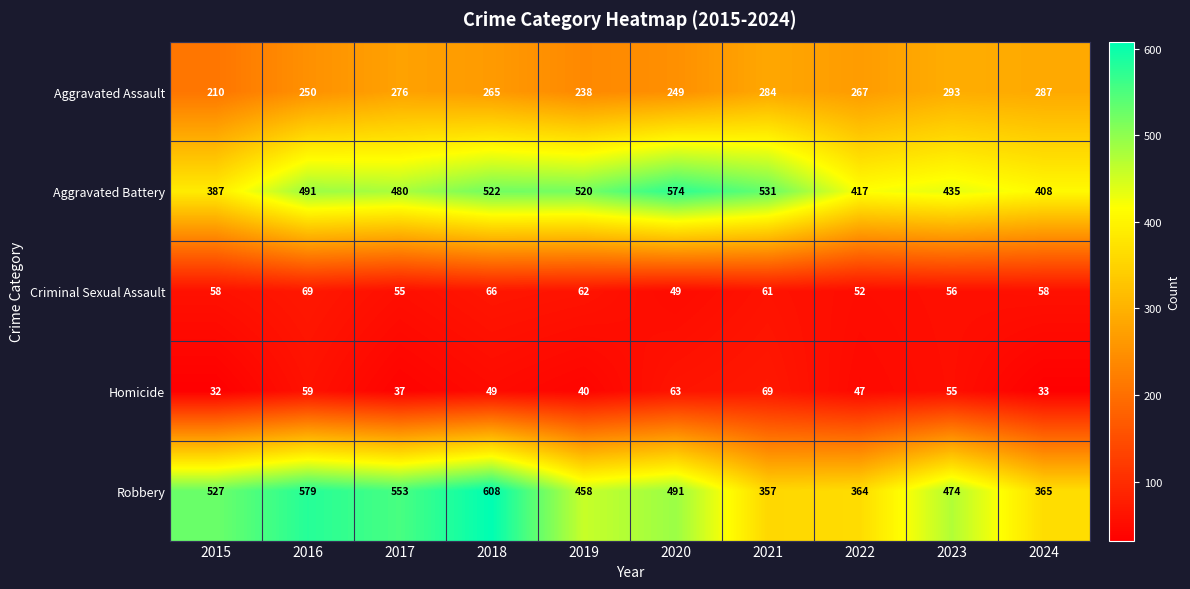

What is the approximate value of Aggravated Battery at 2015, to the nearest 5?

385